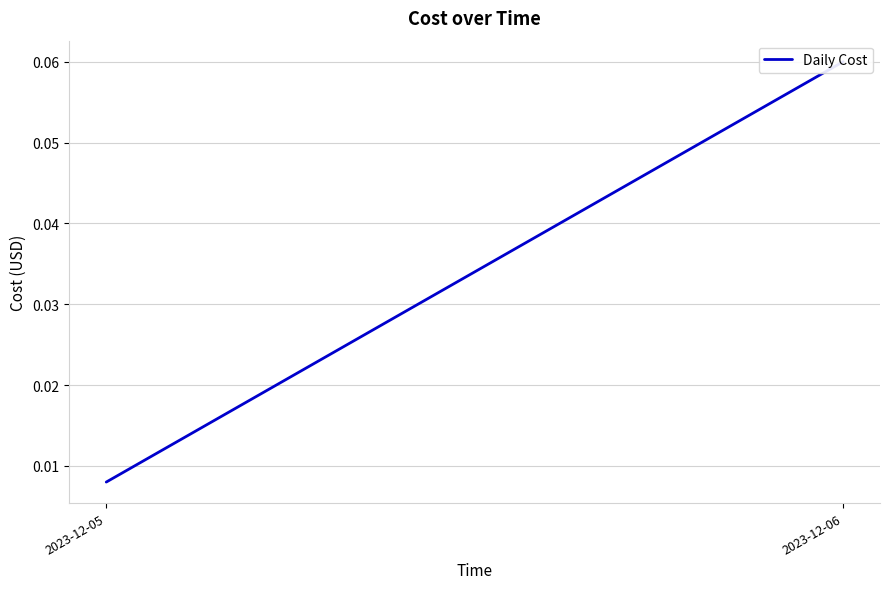

Reading left to right, transcribe all the data shown in this chart.

2023-12-05=0.0	2023-12-06=0.1